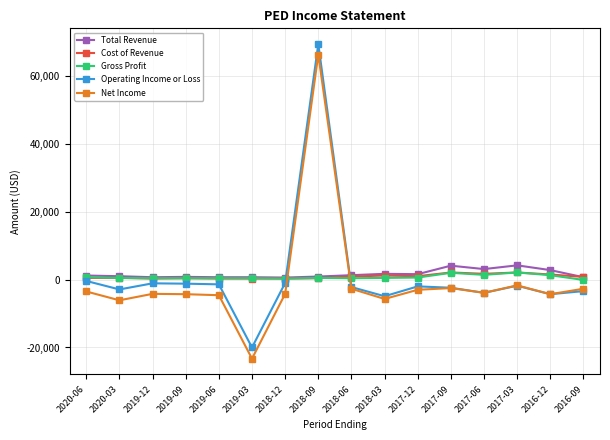

Where does the Cost of Revenue series first go above 800?

2018-06